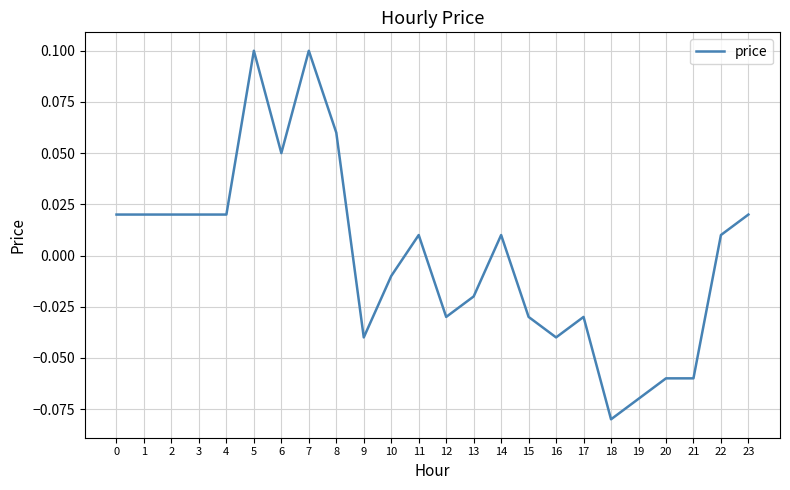

How many values exceed 0?

13